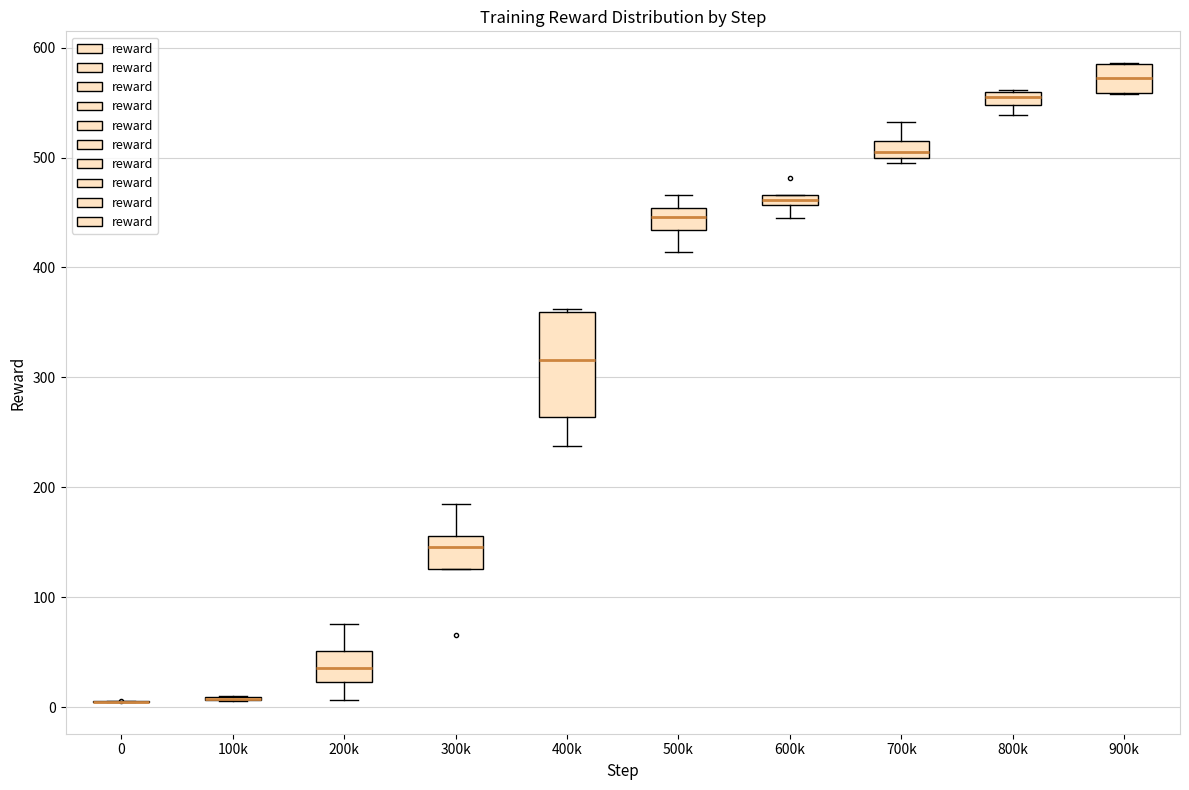

Which box is the tallest, from its lower edge to its upper edge?

400k